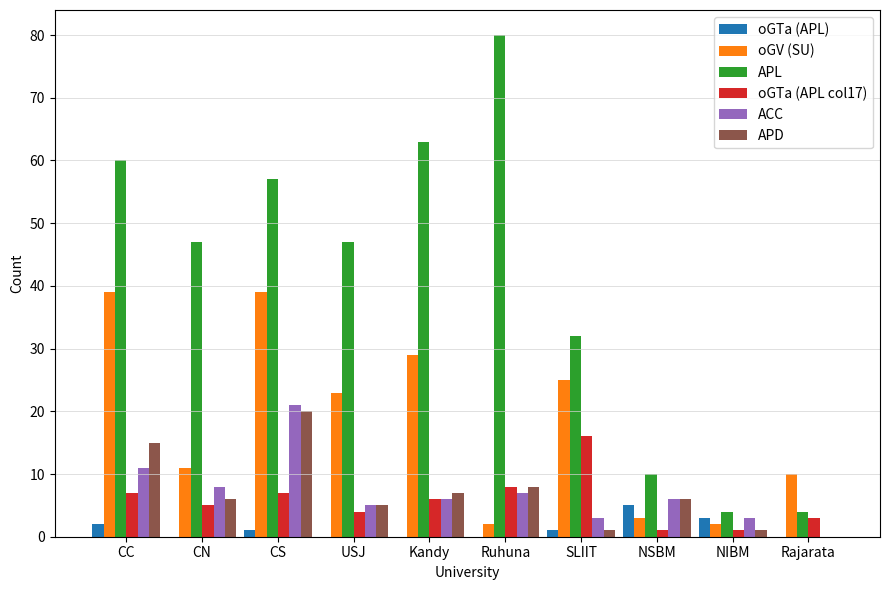

Reading right to left, list all the values displayed in this chart.

oGTa (APL): 0	3	5	1	0	0	0	1	0	2
oGV (SU): 10	2	3	25	2	29	23	39	11	39
APL: 4	4	10	32	80	63	47	57	47	60
oGTa (APL col17): 3	1	1	16	8	6	4	7	5	7
ACC: 0	3	6	3	7	6	5	21	8	11
APD: 0	1	6	1	8	7	5	20	6	15